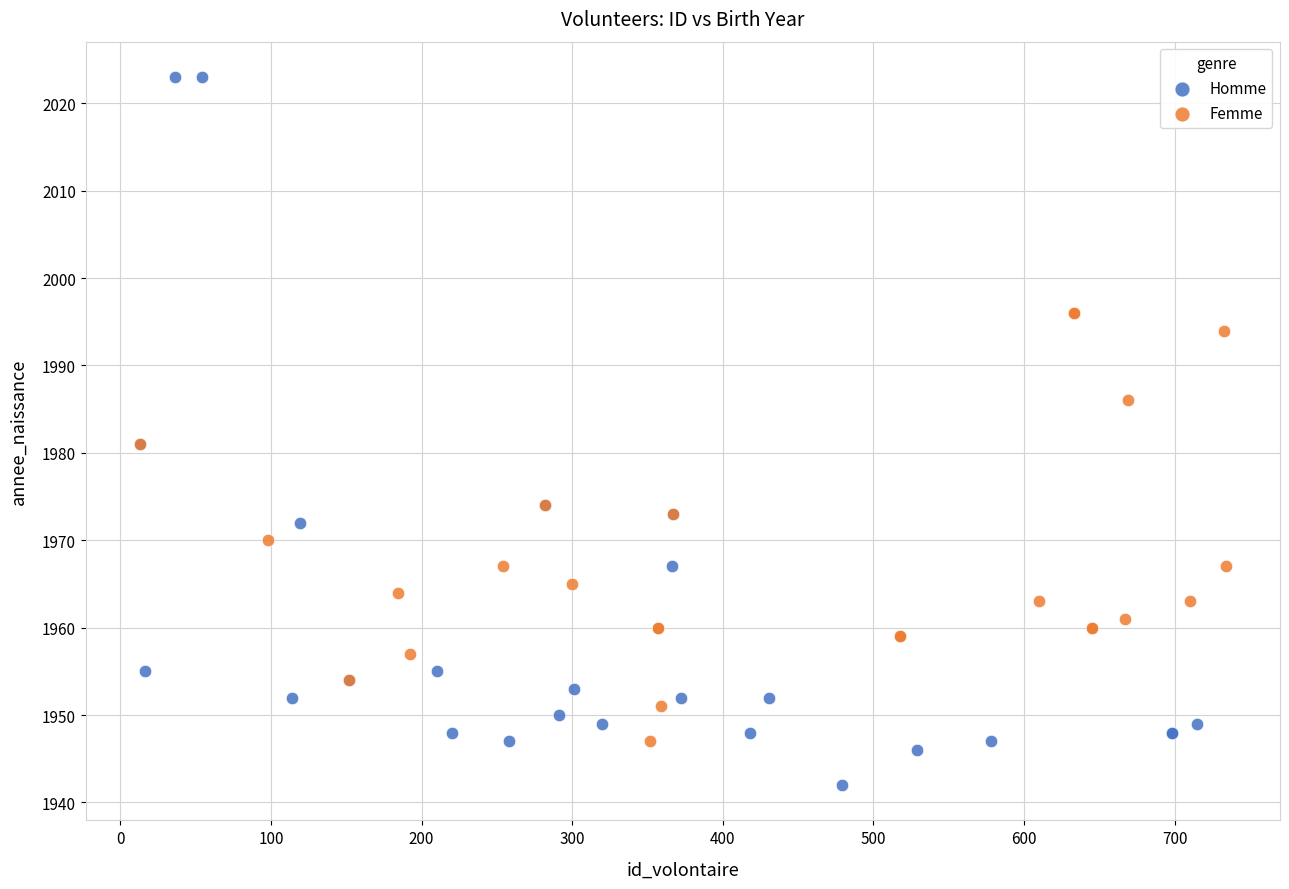

Which series has the widest spread of Y values?

Homme